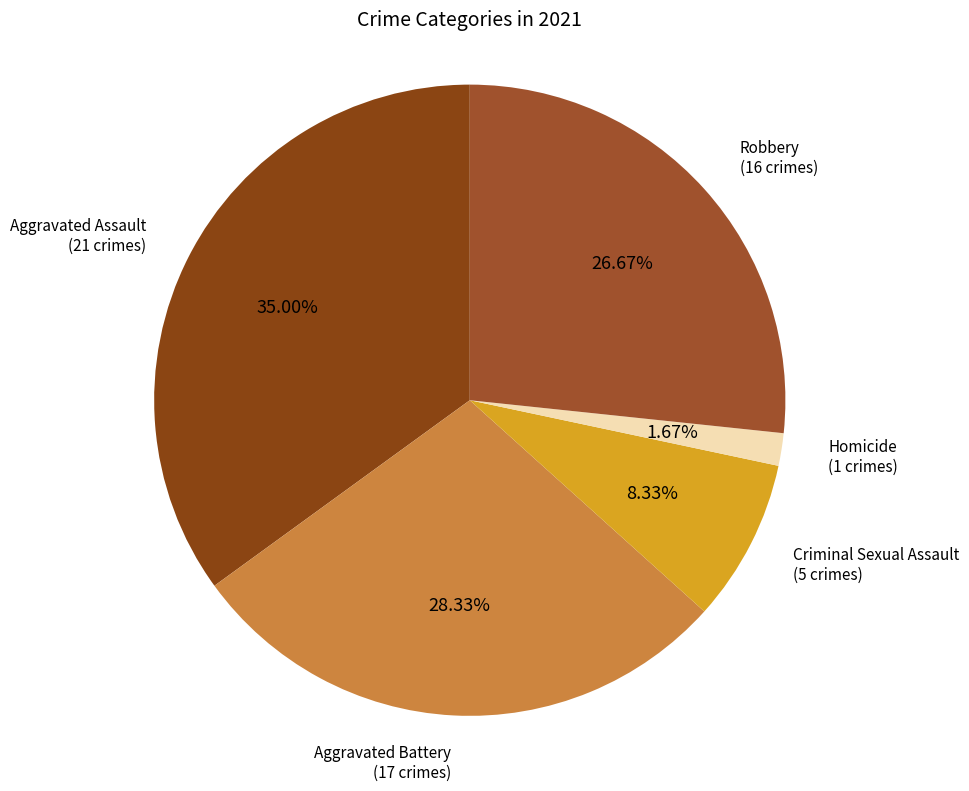

How many segments does this pie chart have?

5